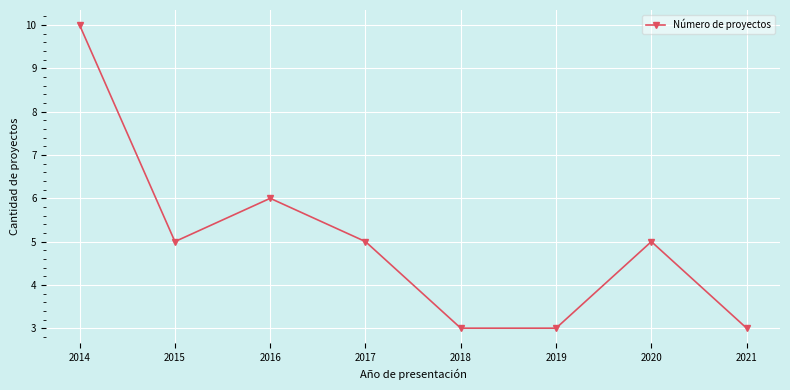

Reading left to right, extract all data points from this chart.

10	5	6	5	3	3	5	3